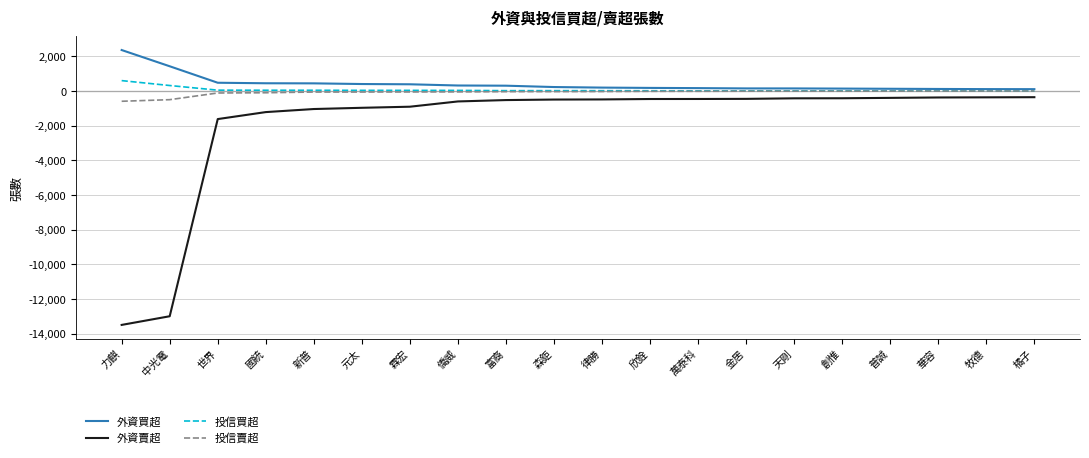

At which category does the chart reach its peak across all series?

力麒